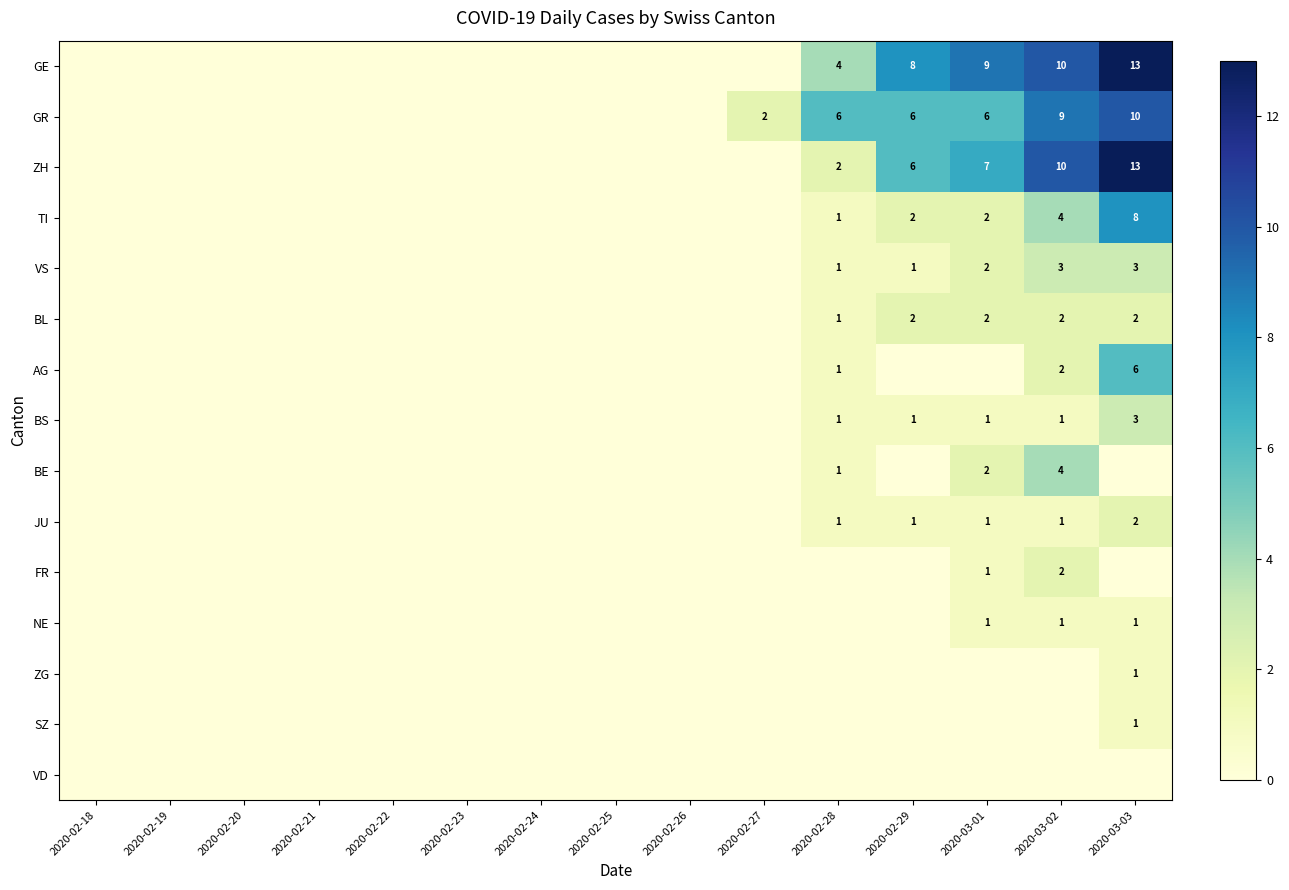

At which category is the sum across all series the highest?

2020-03-03